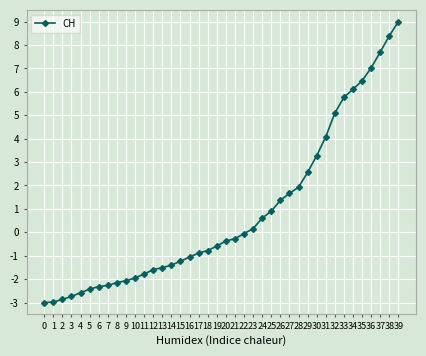

Which label corresponds to the largest value in the chart?

39